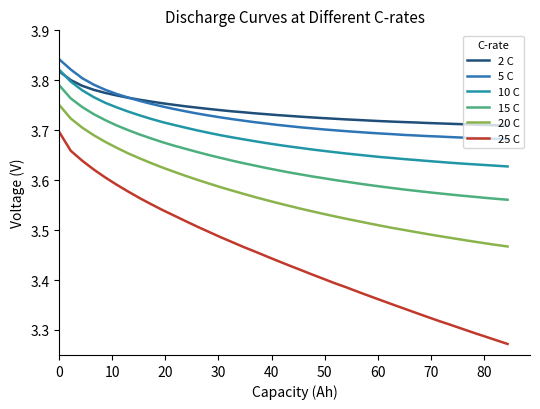

Which series has the largest range (max minus min)?

25 C